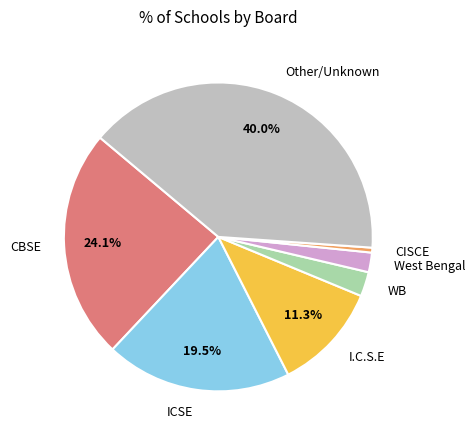

Which has a higher value, CBSE or West Bengal?

CBSE